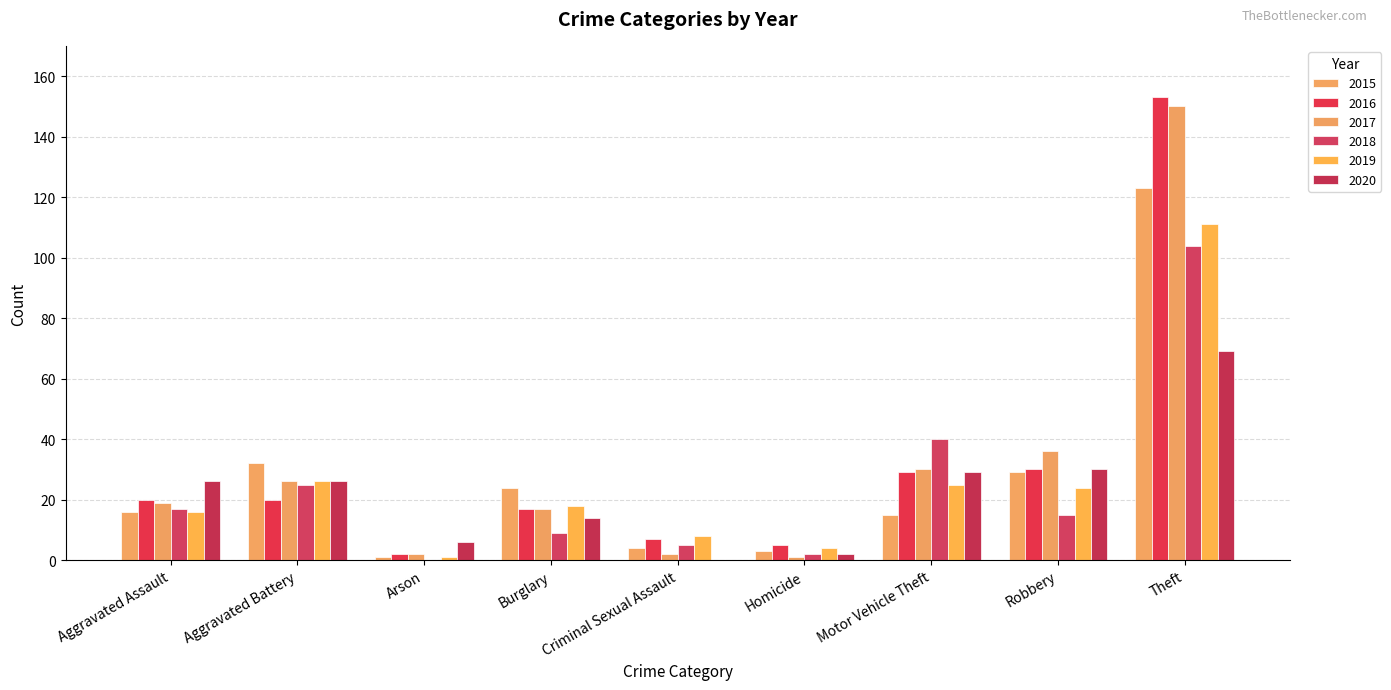

List the labels in order of 2016 value, smallest first.

Arson, Homicide, Criminal Sexual Assault, Burglary, Aggravated Assault, Aggravated Battery, Motor Vehicle Theft, Robbery, Theft